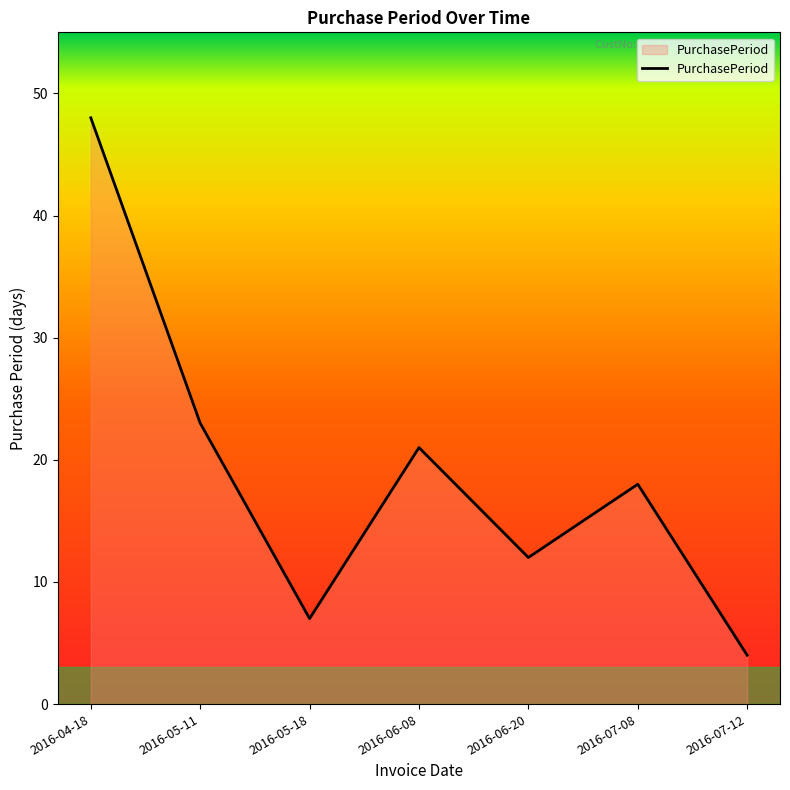

What is the average value?

19